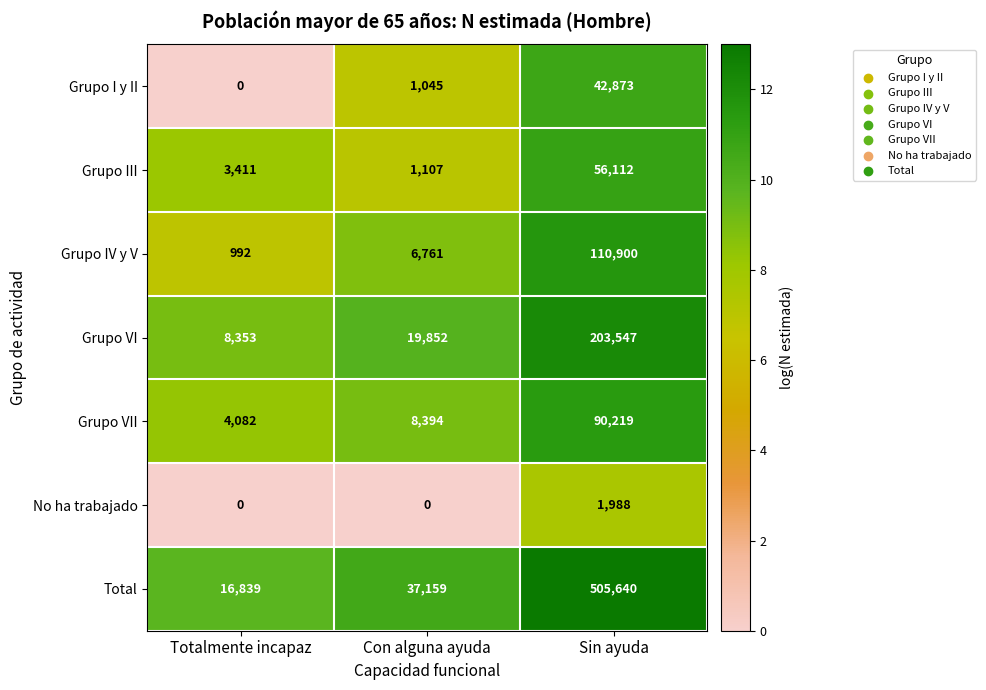

What is the average value of the Grupo VII series?

34232